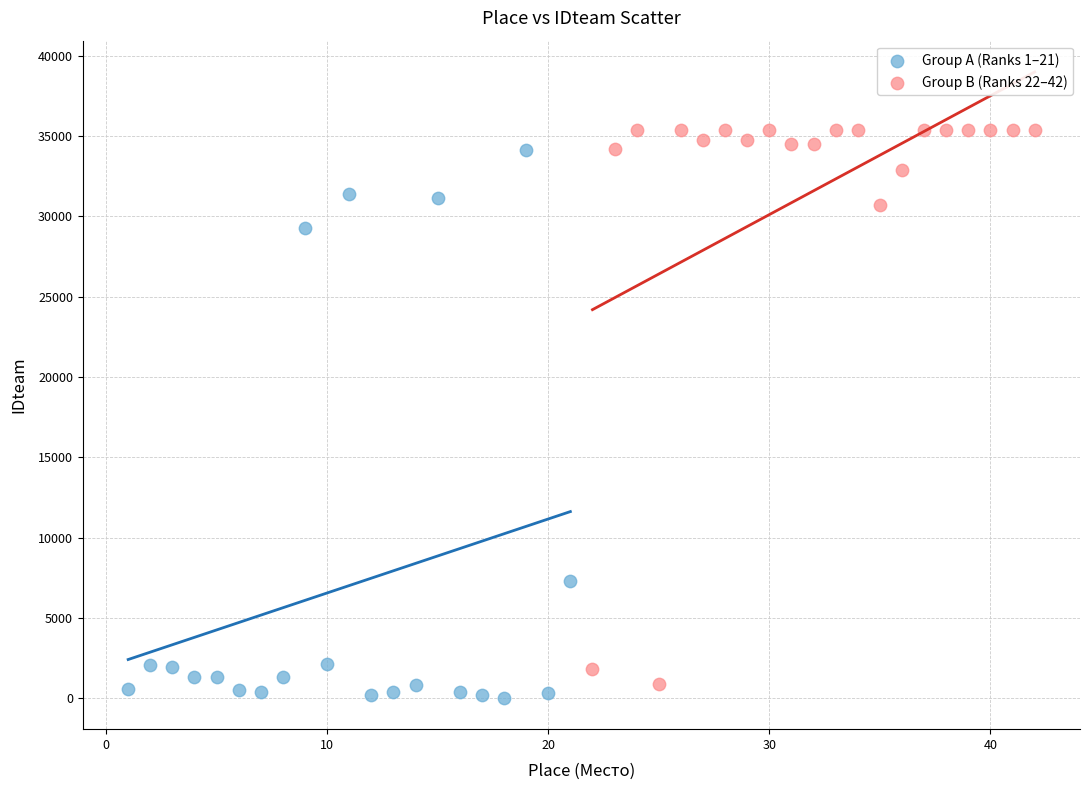

Which series has the widest spread of Y values?

Group B (Ranks 22–42)